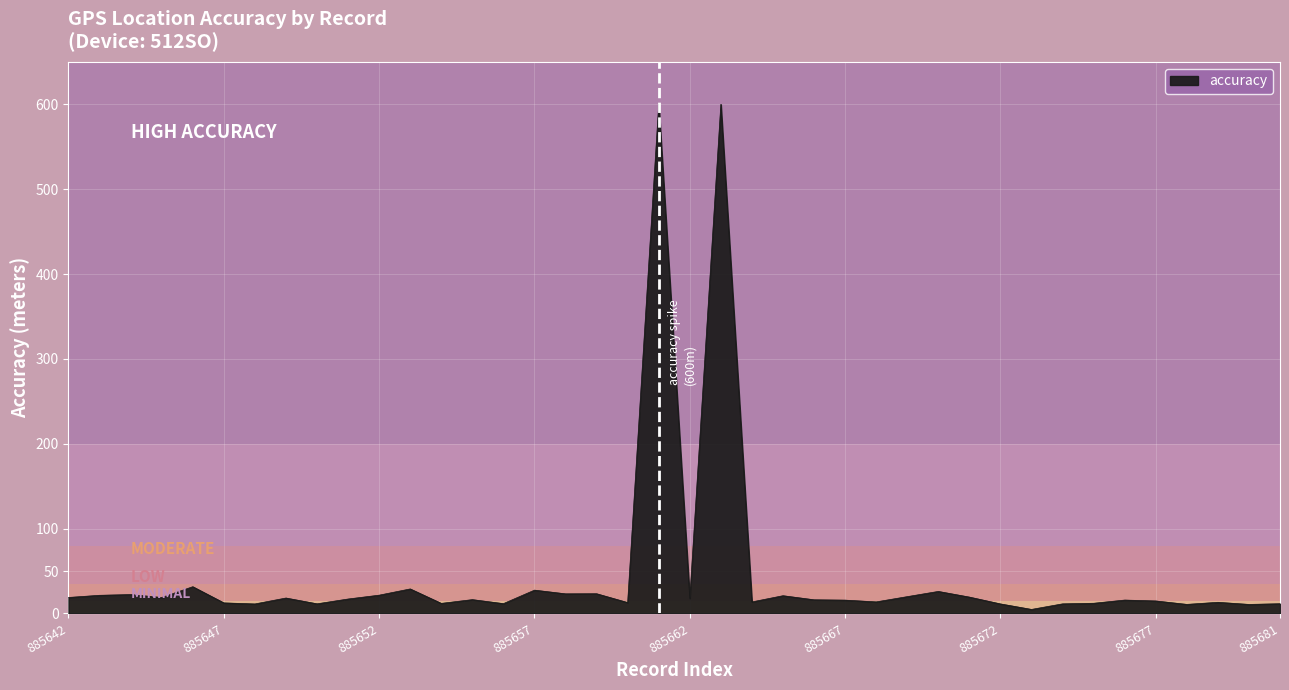

What is the difference between the maximum and minimum values?

595.2